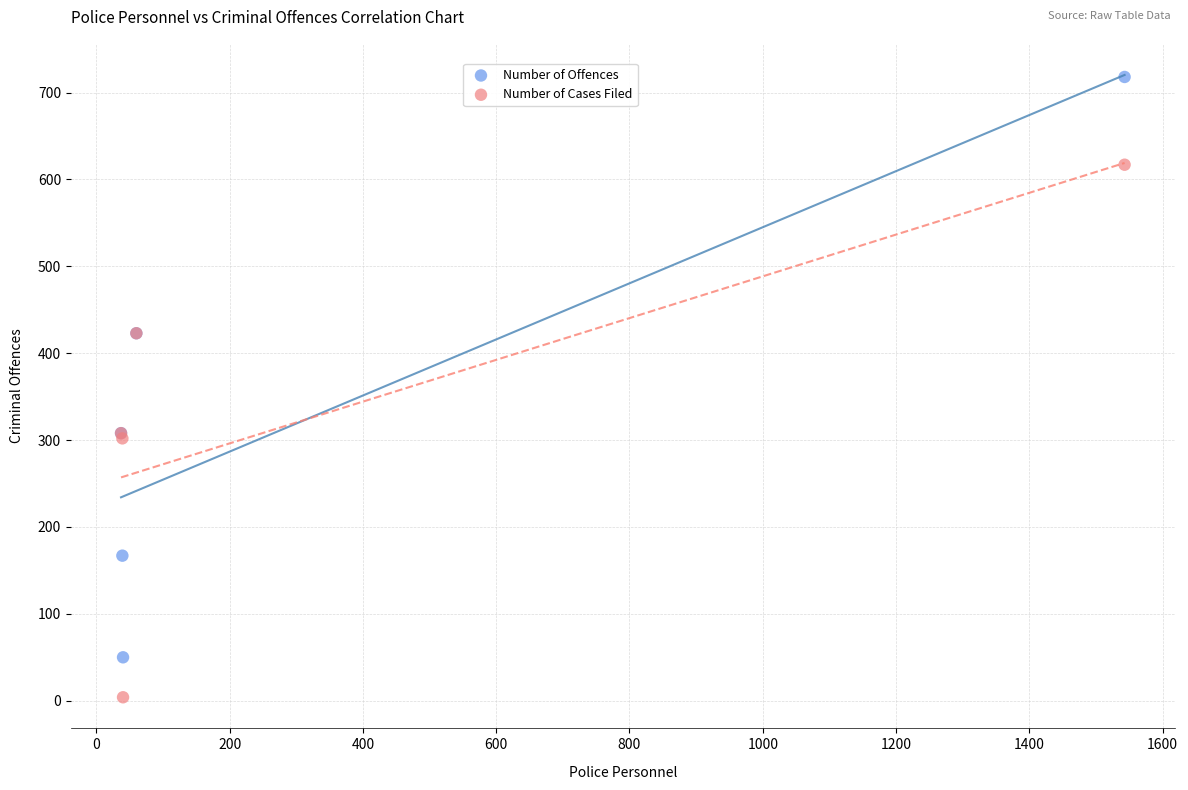

Which series has the widest spread of Y values?

Number of Offences